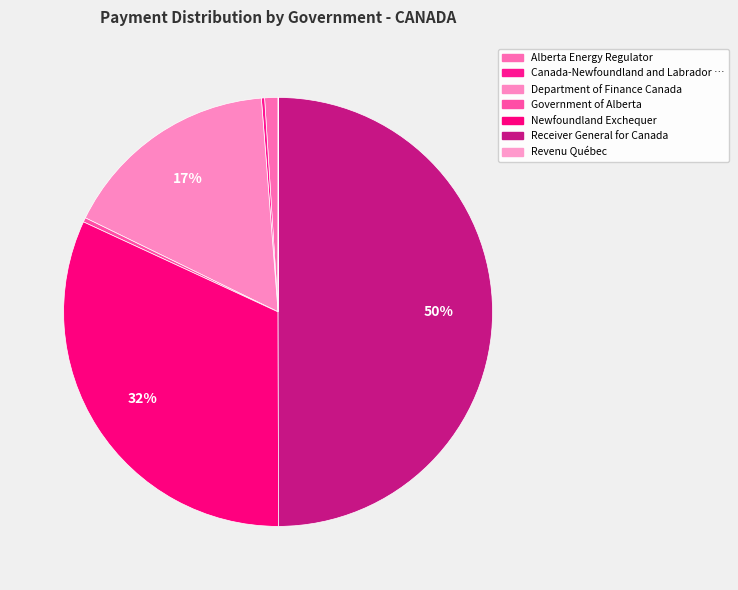

How many segments does this pie chart have?

7